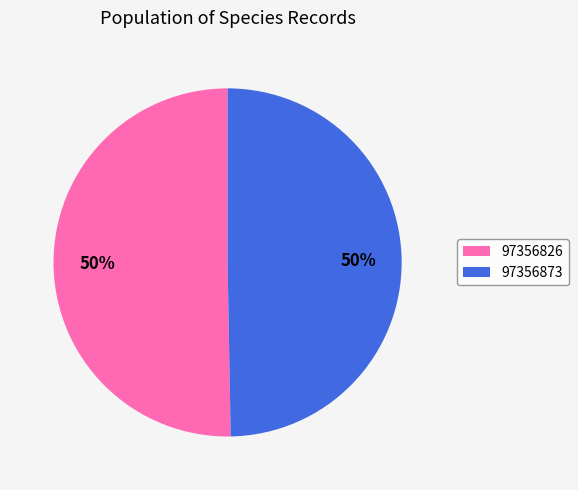

Which slice is the largest?

97356826